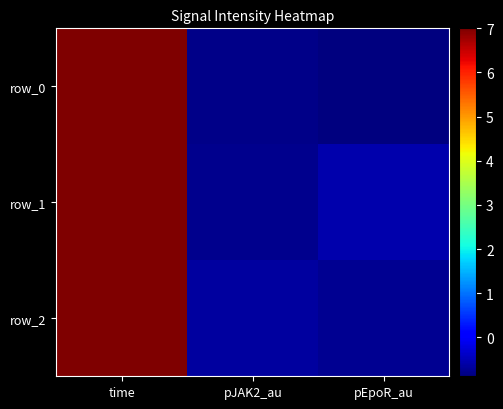

Reading right to left, what are all the values shown in this chart?

row_0: pEpoR_au=-0.9	pJAK2_au=-0.8	time=7.0
row_1: pEpoR_au=-0.6	pJAK2_au=-0.8	time=7.0
row_2: pEpoR_au=-0.7	pJAK2_au=-0.6	time=7.0